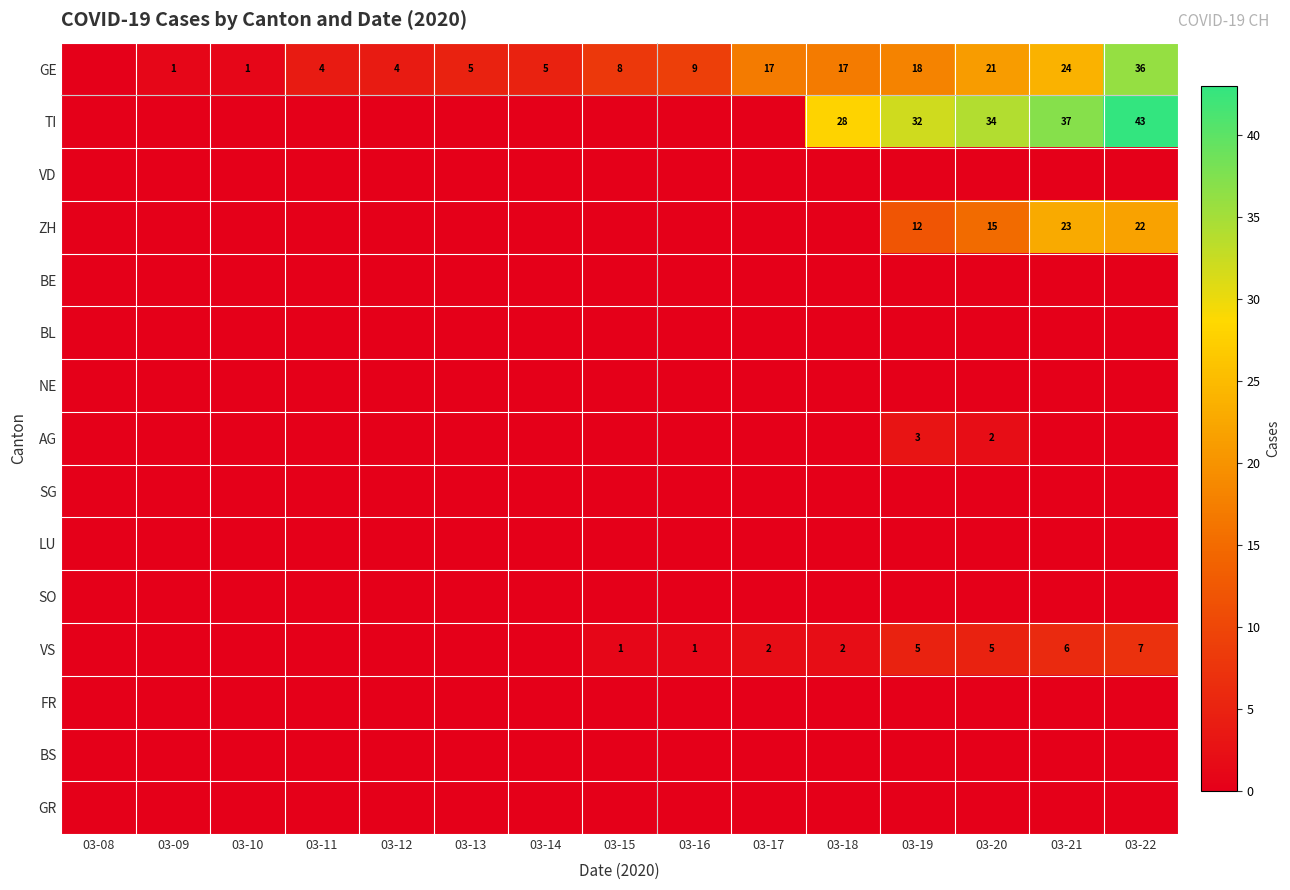

Which category has the highest value across all series?

03-22